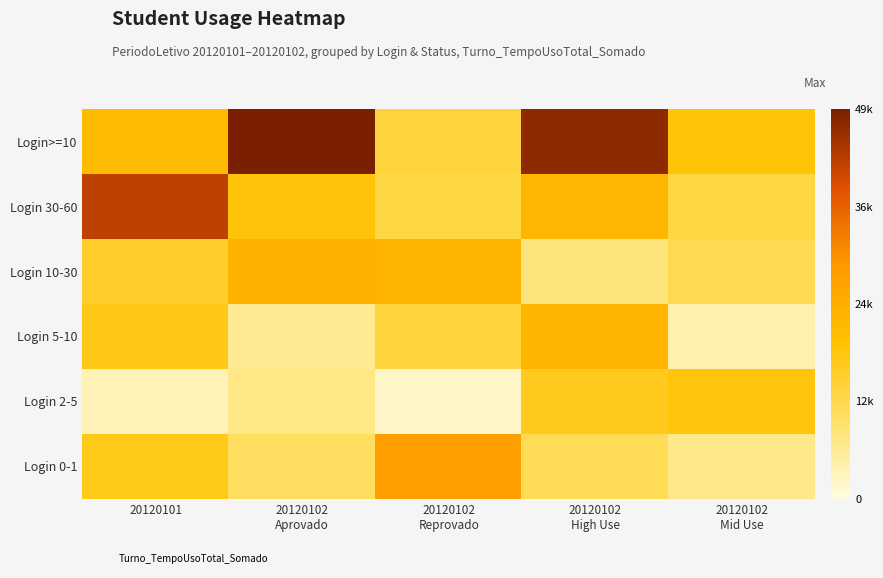

Between 20120101 and 20120102 High Use, which series saw the biggest shift?

Login>=10